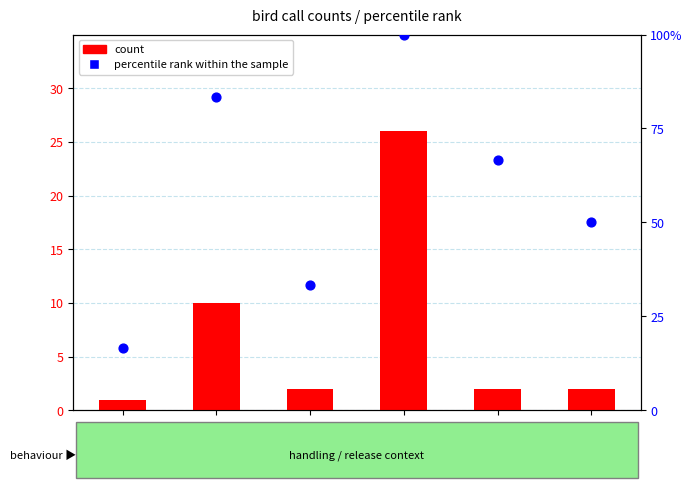

Which series has the largest Y range (max minus min)?

percentile rank within the sample